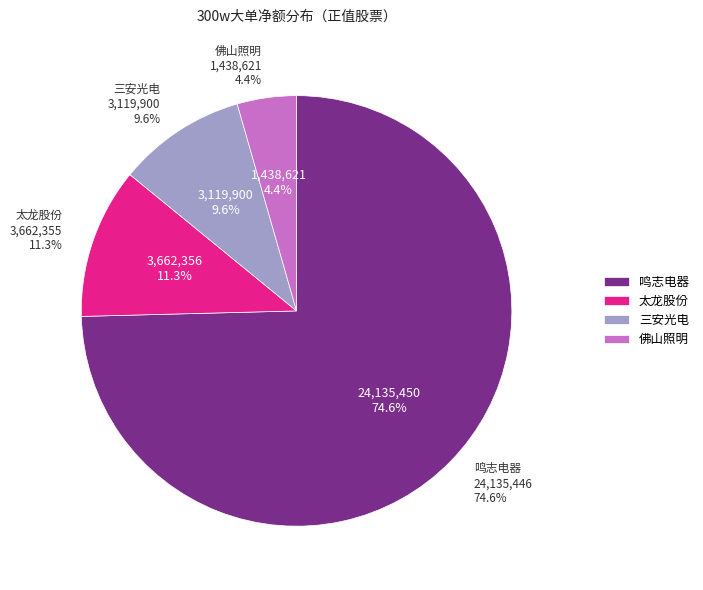

What is the majority slice?

鸣志电器